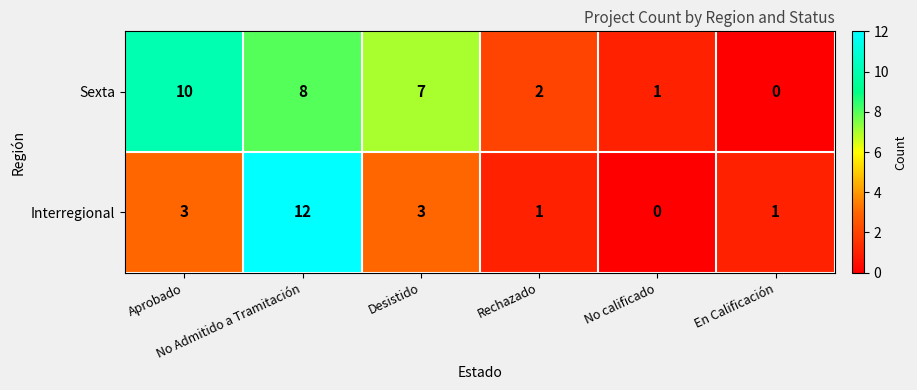

List the series in order of their overall mean, lowest first.

Interregional, Sexta